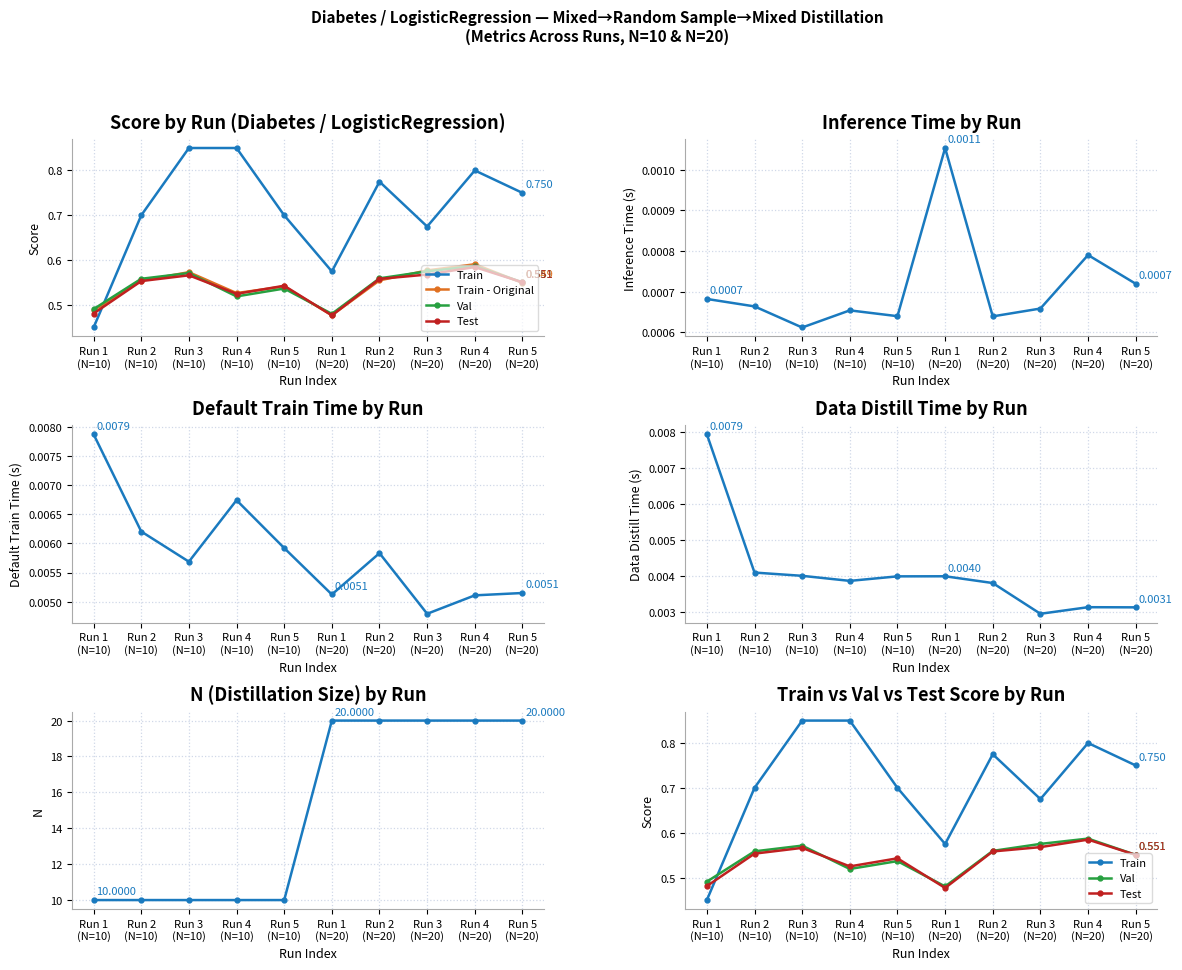

How many categories are shown in the chart?

10